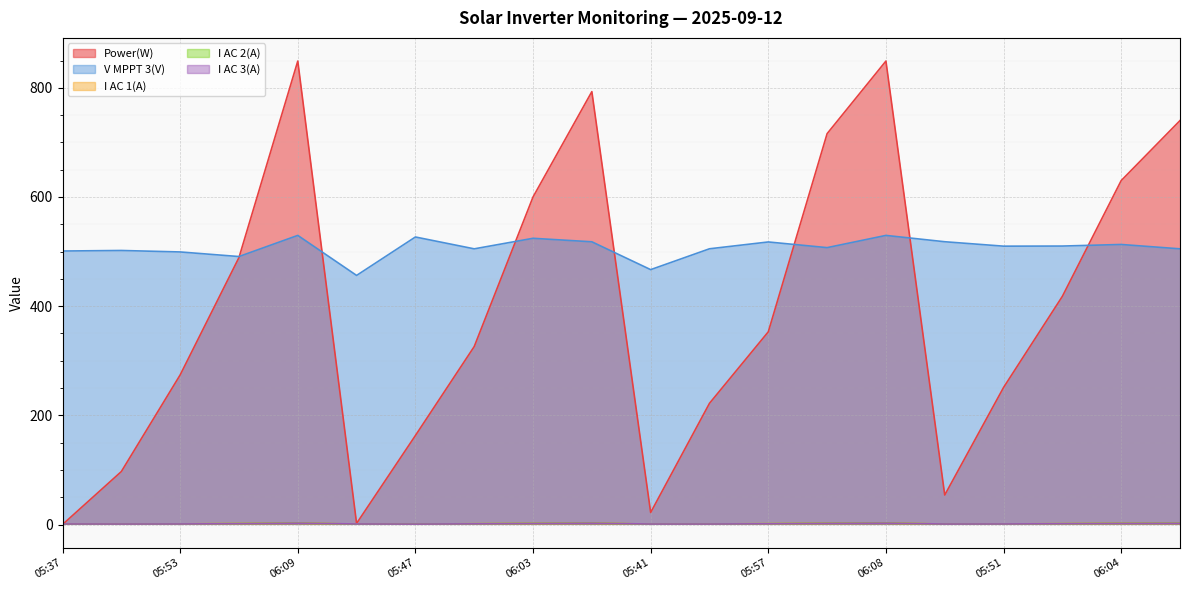

What value does the I AC 3(A) series have at 06:05?

2.0